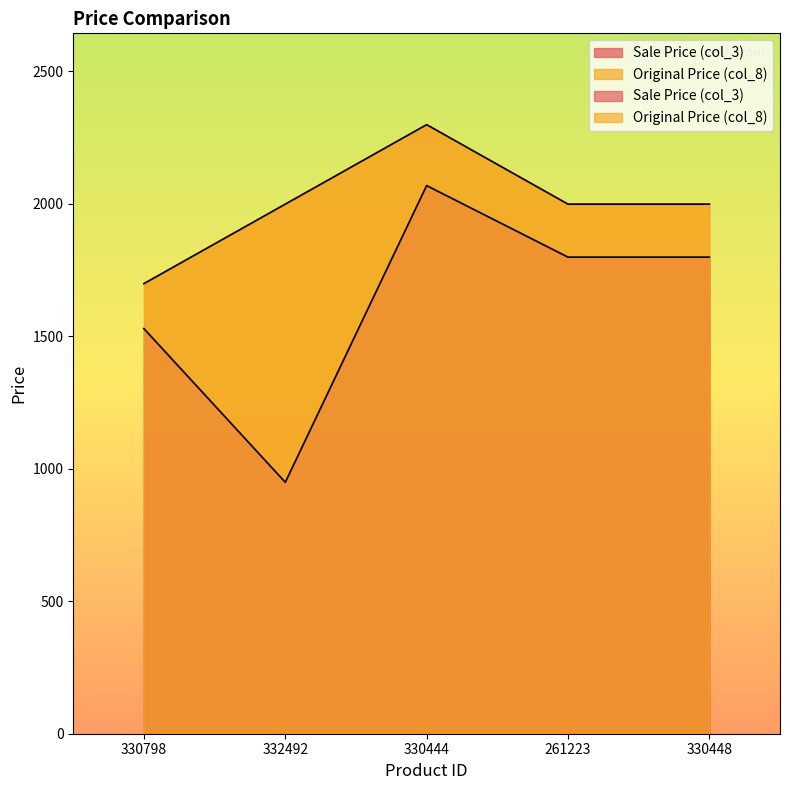

Which series has the widest spread of values?

Sale Price (col_3)